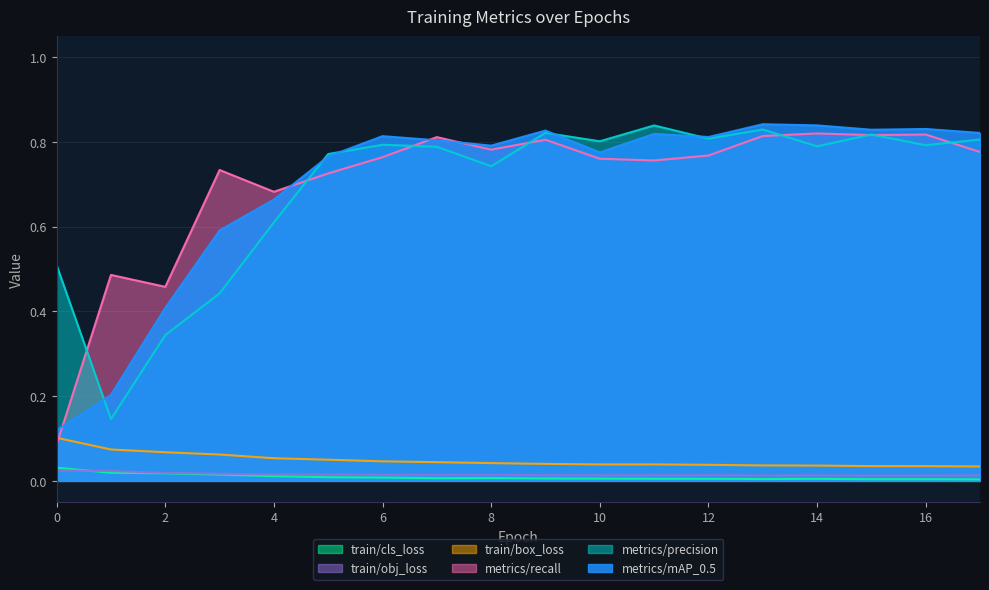

Which has a higher value, 8 or 6?

6